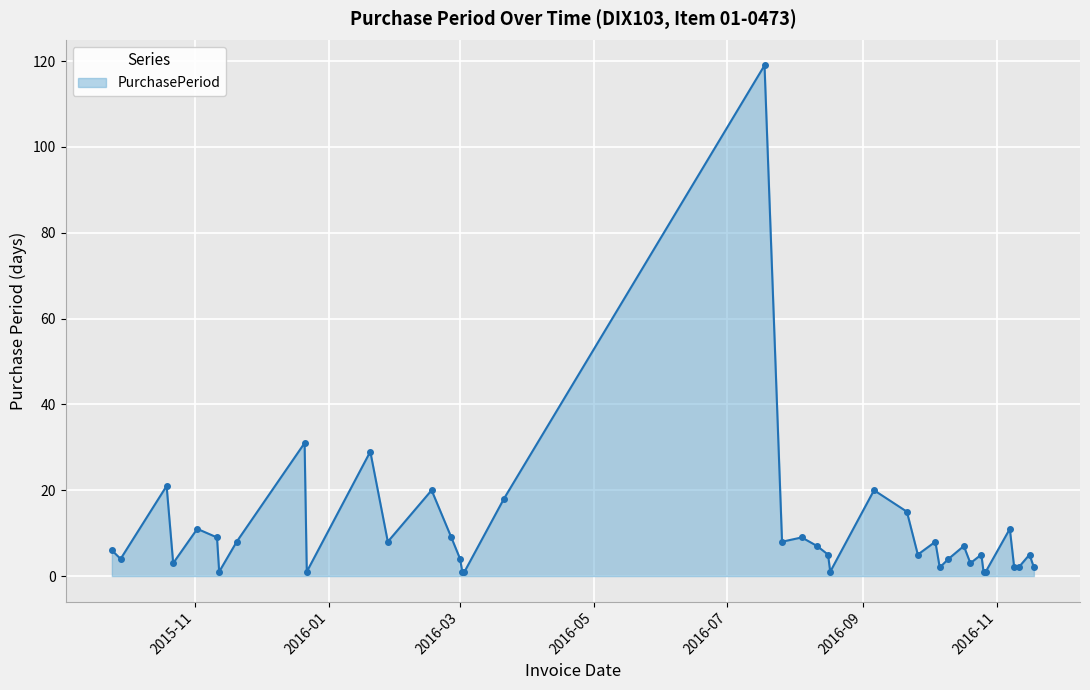

What is the difference between the maximum and second lowest values?

118